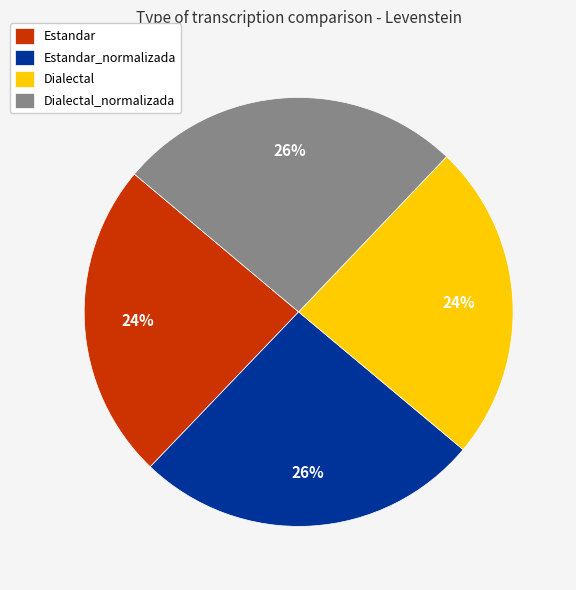

What percentage is the Estandar_normalizada slice, to the nearest percent?

26%